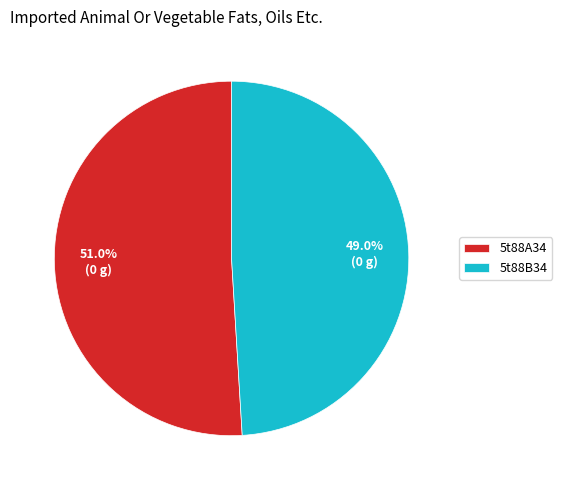

Which category has the biggest portion of the pie?

5t88A34